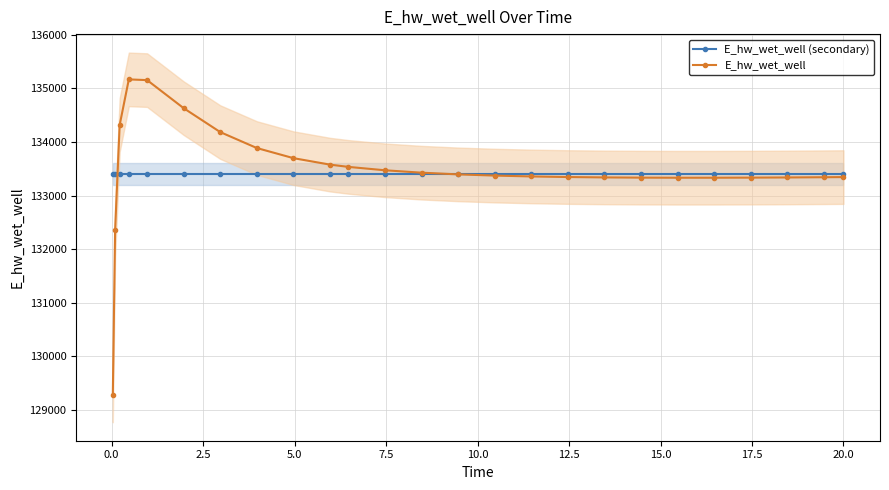

What is the smallest value displayed?

129271.3